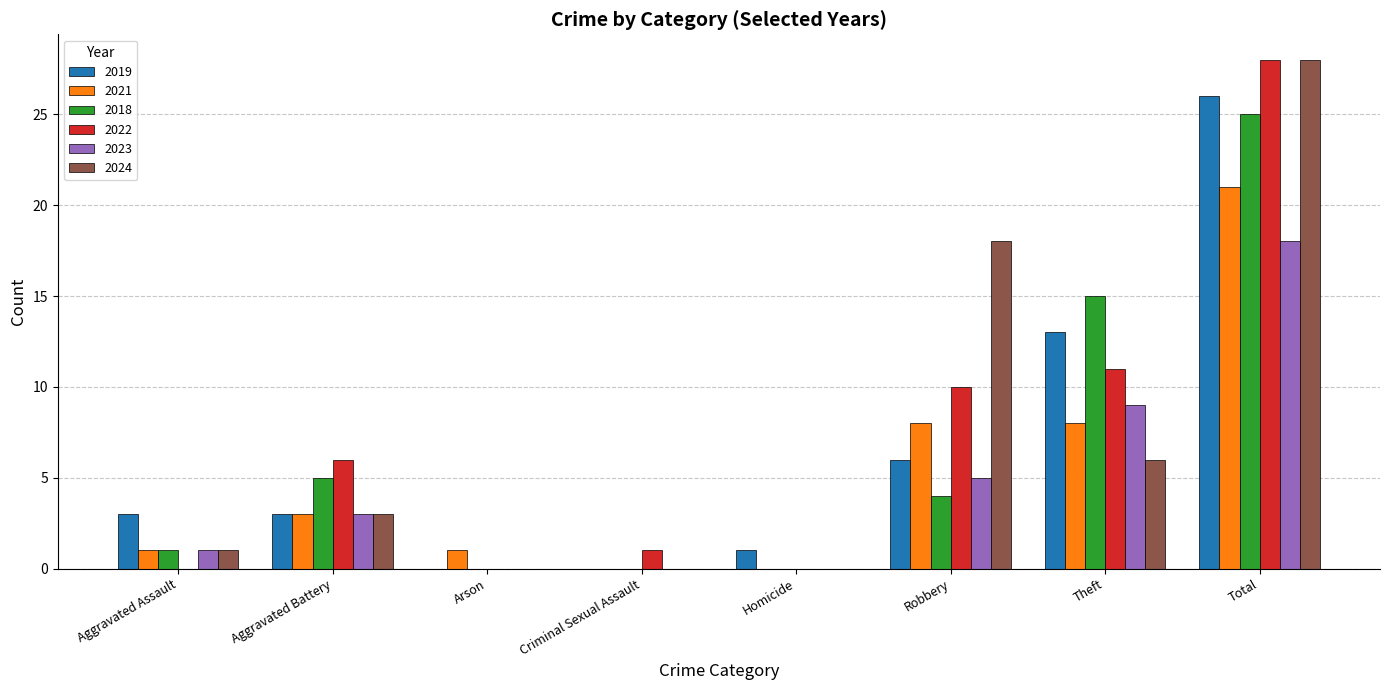

What is the sum of the 2019 values at Robbery and Criminal Sexual Assault?

6